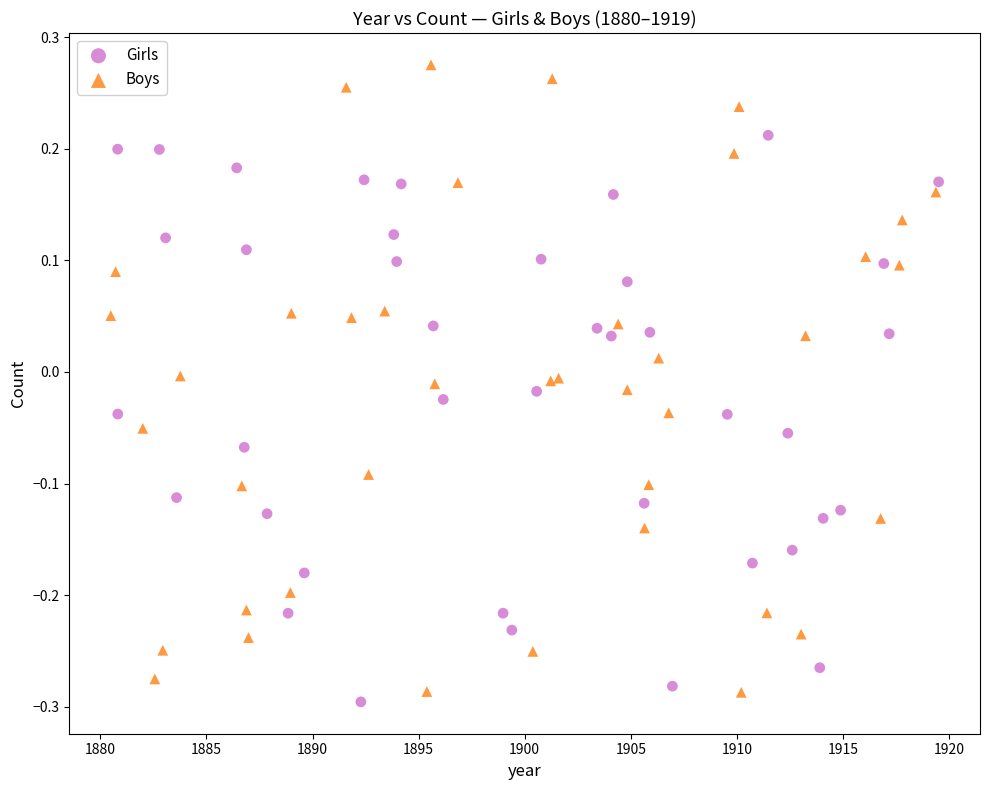

What are all the series names shown in the legend?

Girls, Boys